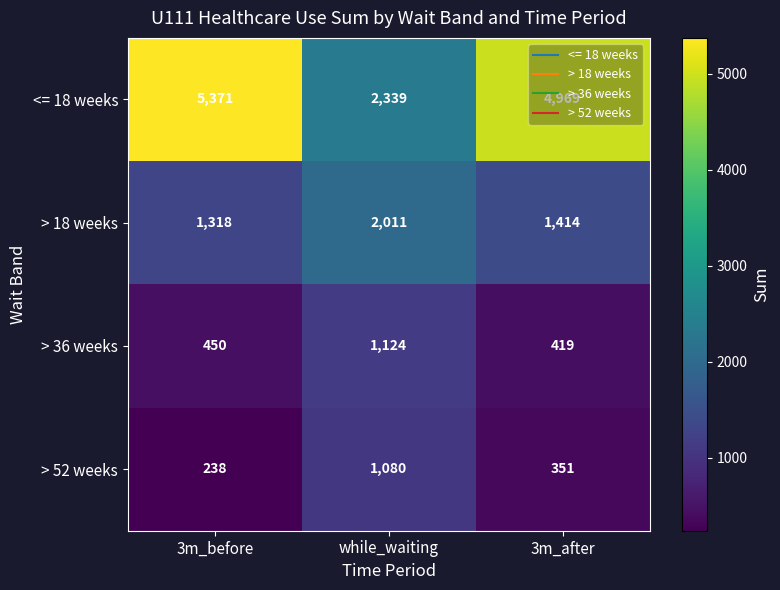

At which label does > 52 weeks first exceed 351?

while_waiting